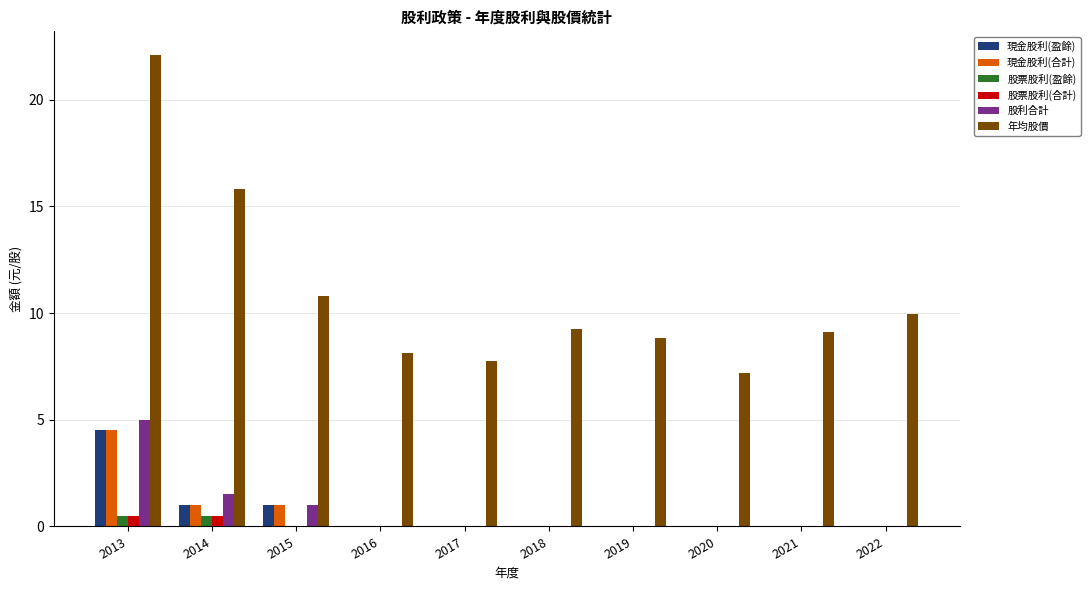

What is the sum of all 現金股利(盈餘) values?

6.5